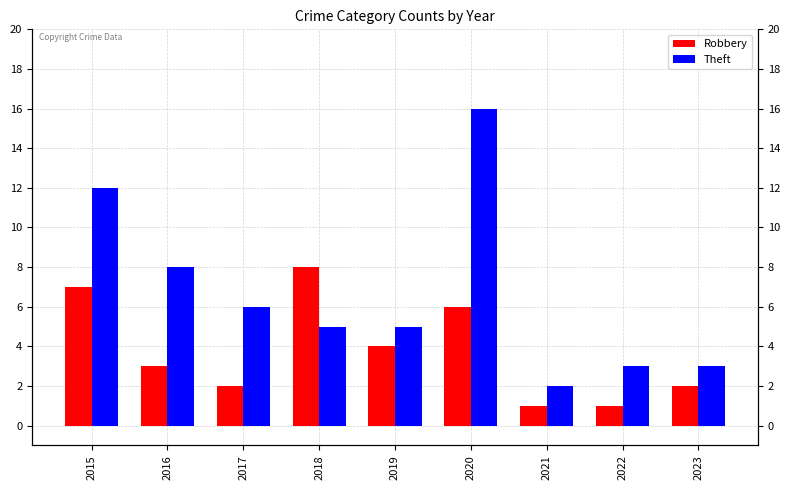

Reading right to left, extract all data points from this chart.

Robbery: 2023=2	2022=1	2021=1	2020=6	2019=4	2018=8	2017=2	2016=3	2015=7
Theft: 2023=3	2022=3	2021=2	2020=16	2019=5	2018=5	2017=6	2016=8	2015=12